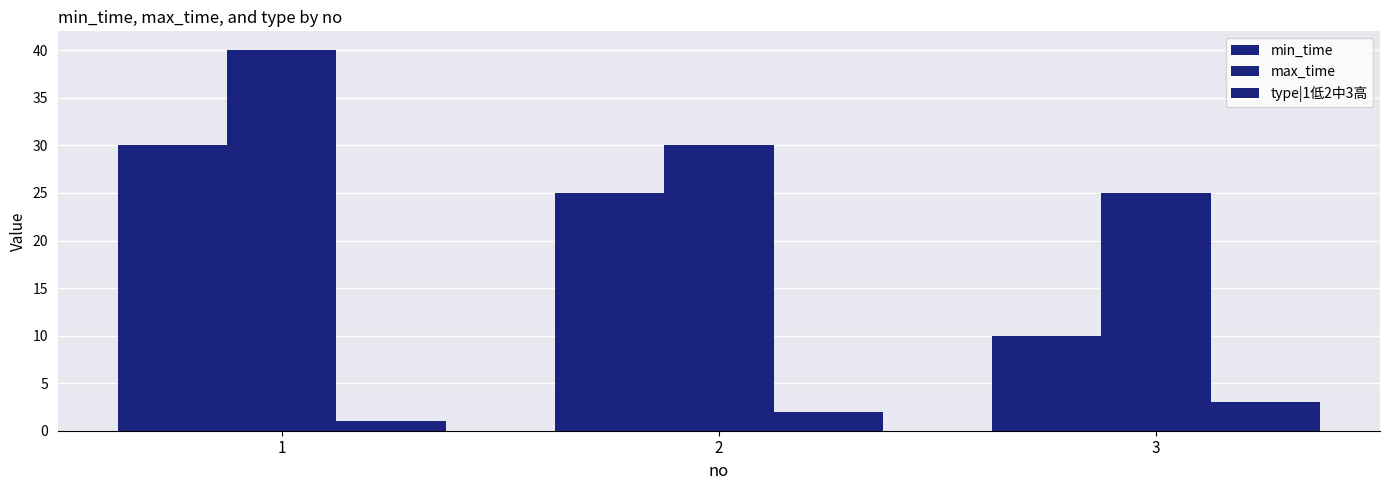

True or false: max_time has a value of 25 at 3.

True